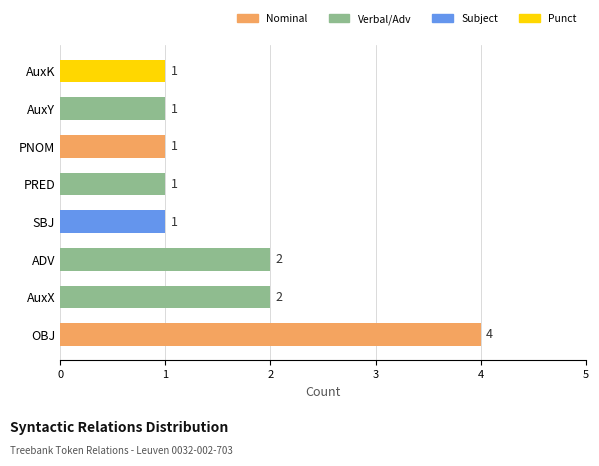

What is the approximate value at ADV?

2